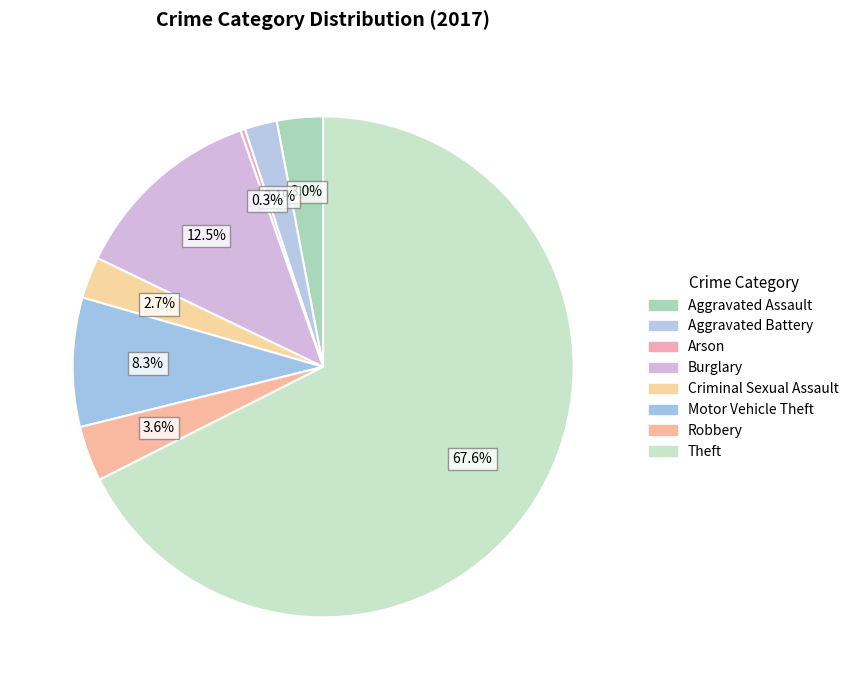

Does Theft represent more than half of the total?

Yes